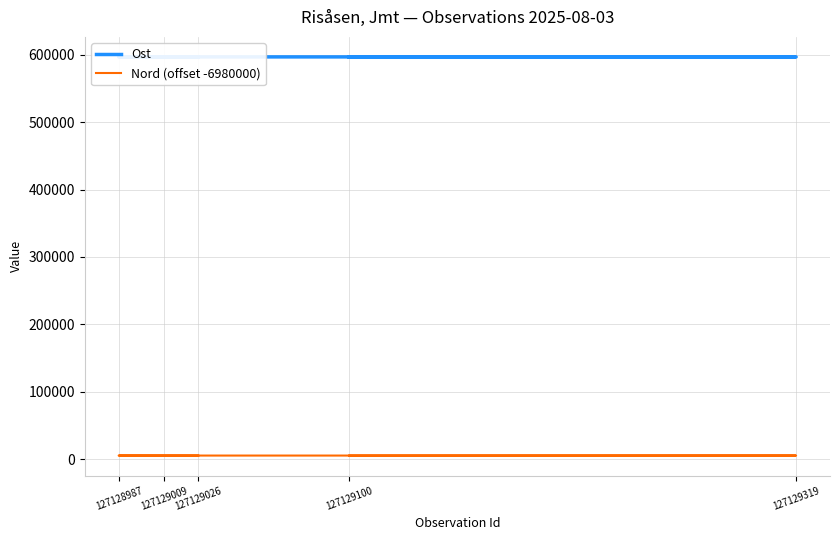

What is the sum of all Ost values?

2982498